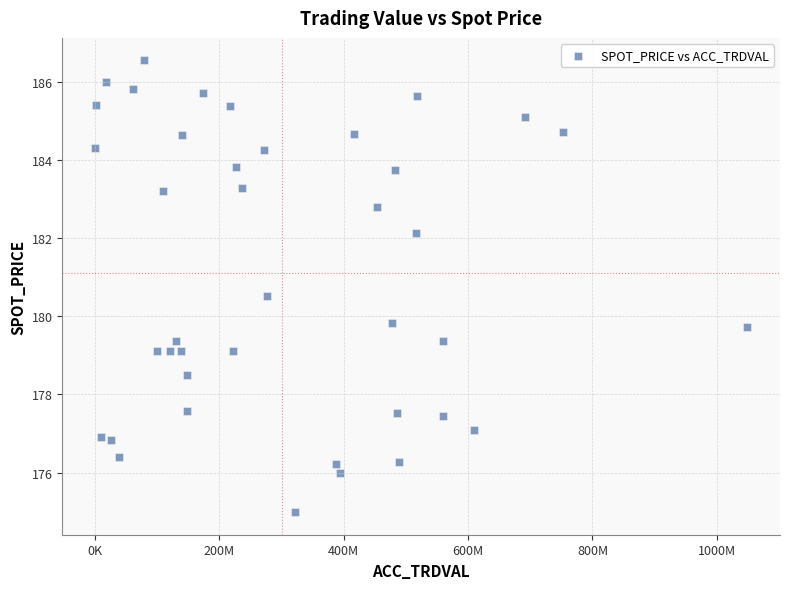

What is the range of X values (max minus min)?

1049010000.0